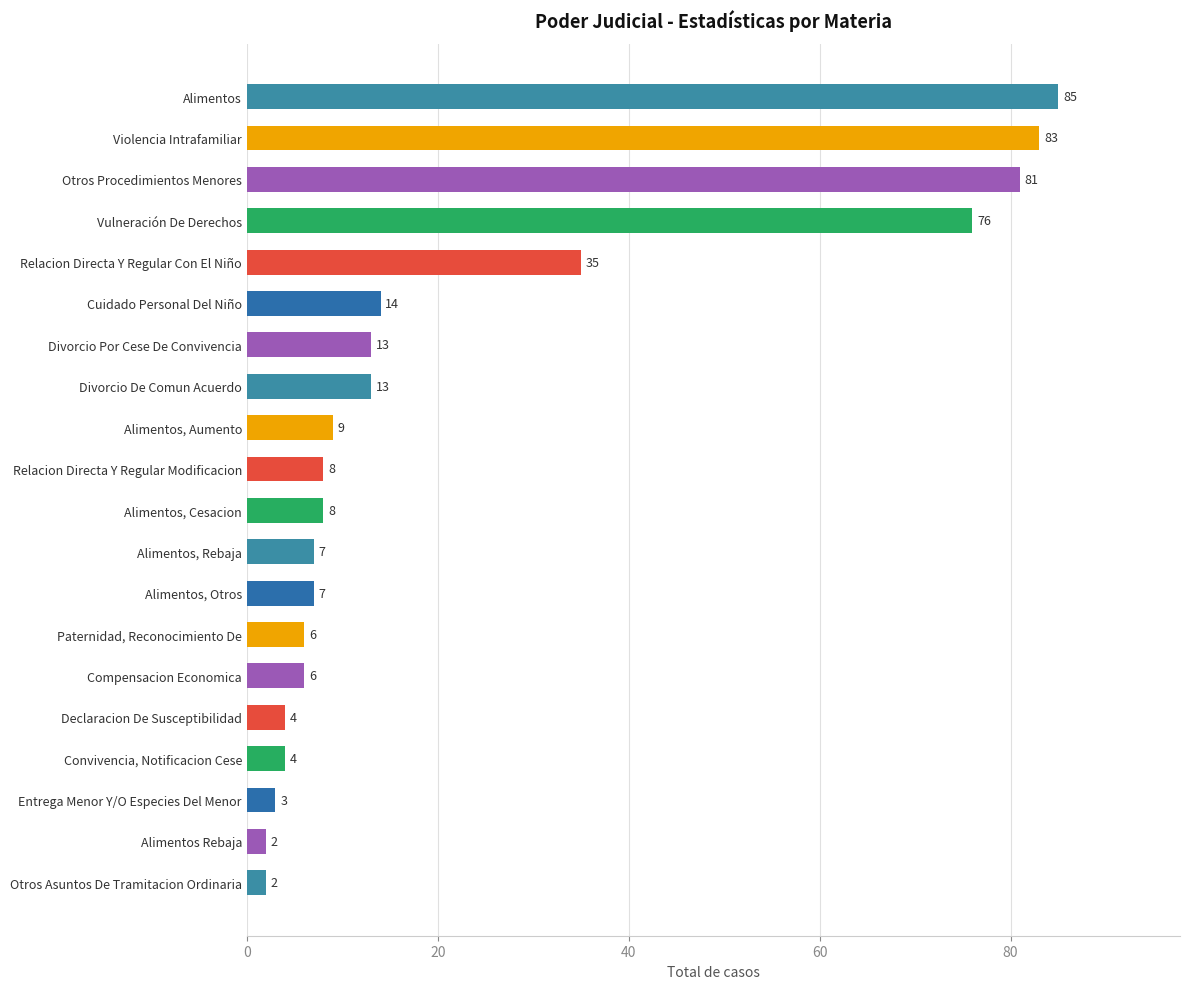

What is the ratio of the value at Declaracion De Susceptibilidad to the value at Relacion Directa Y Regular Modificacion?

0.5